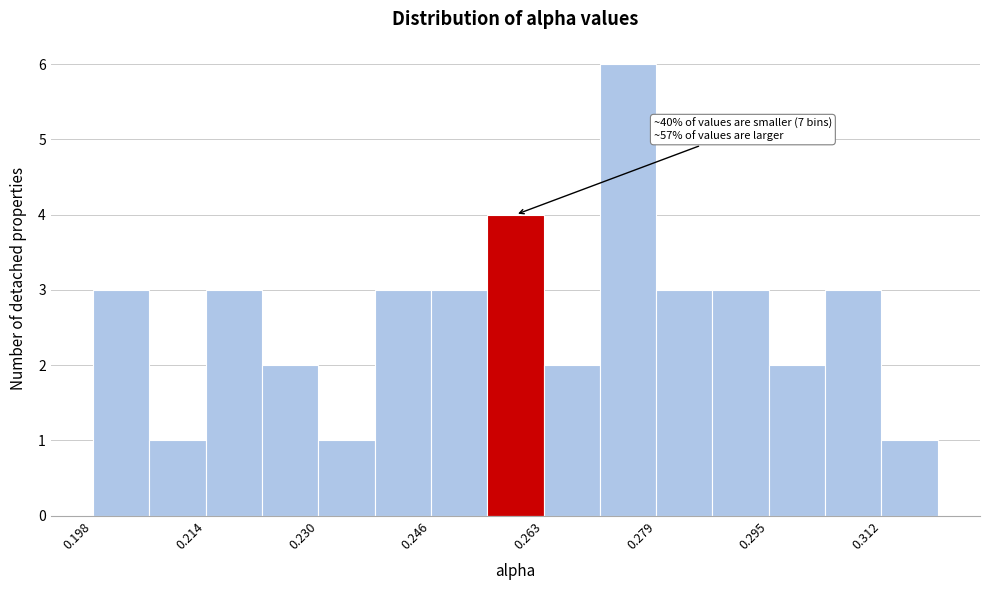

Over which range of the x-axis is the bar tallest?

0.270 to 0.280